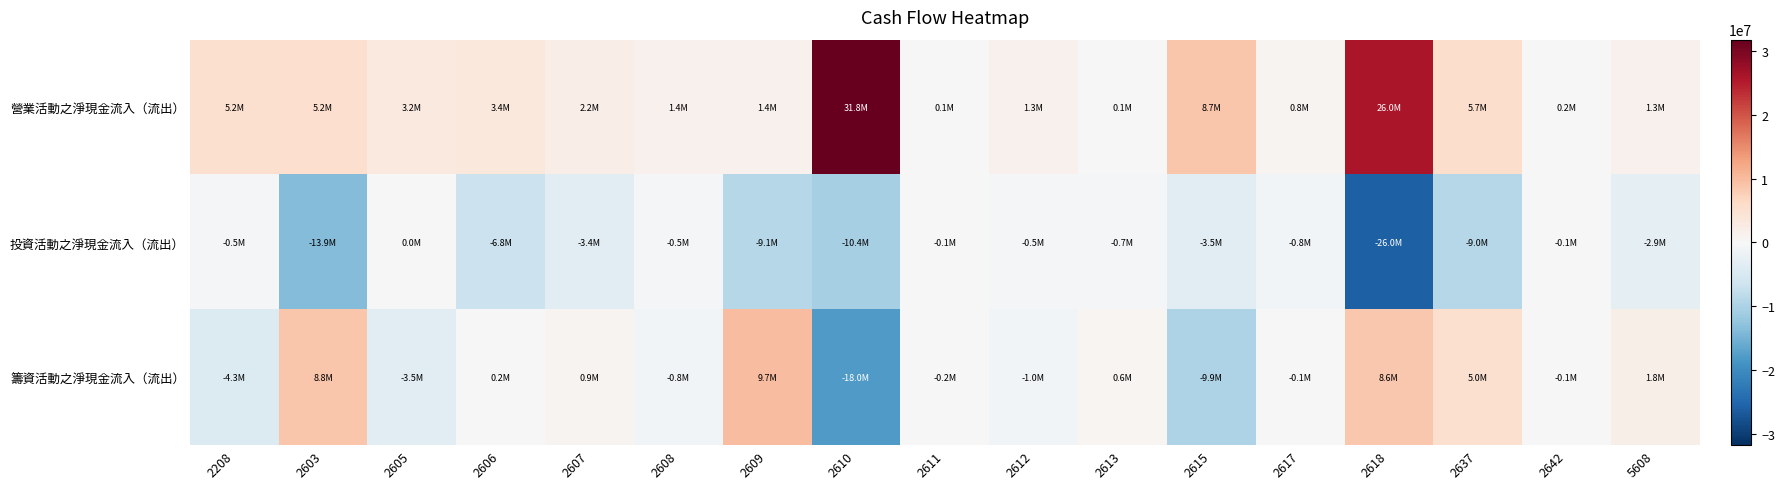

What is the total value across all series at 2608?

72286